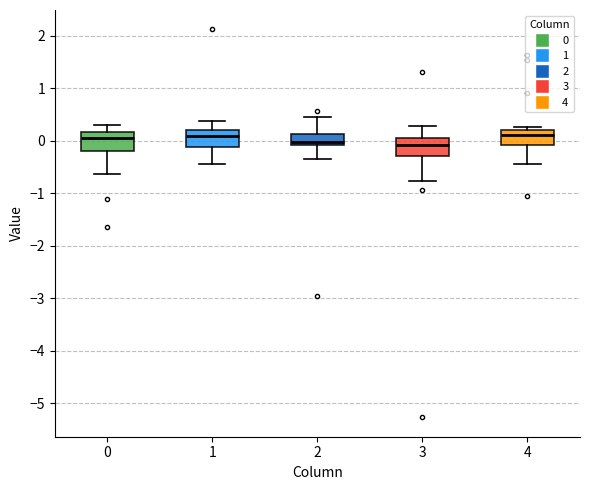

Where is the lower edge of the box at x = 4 on the y-axis? The values are not printed on the chart, so give them approximately, as read against the axis.

-0.1